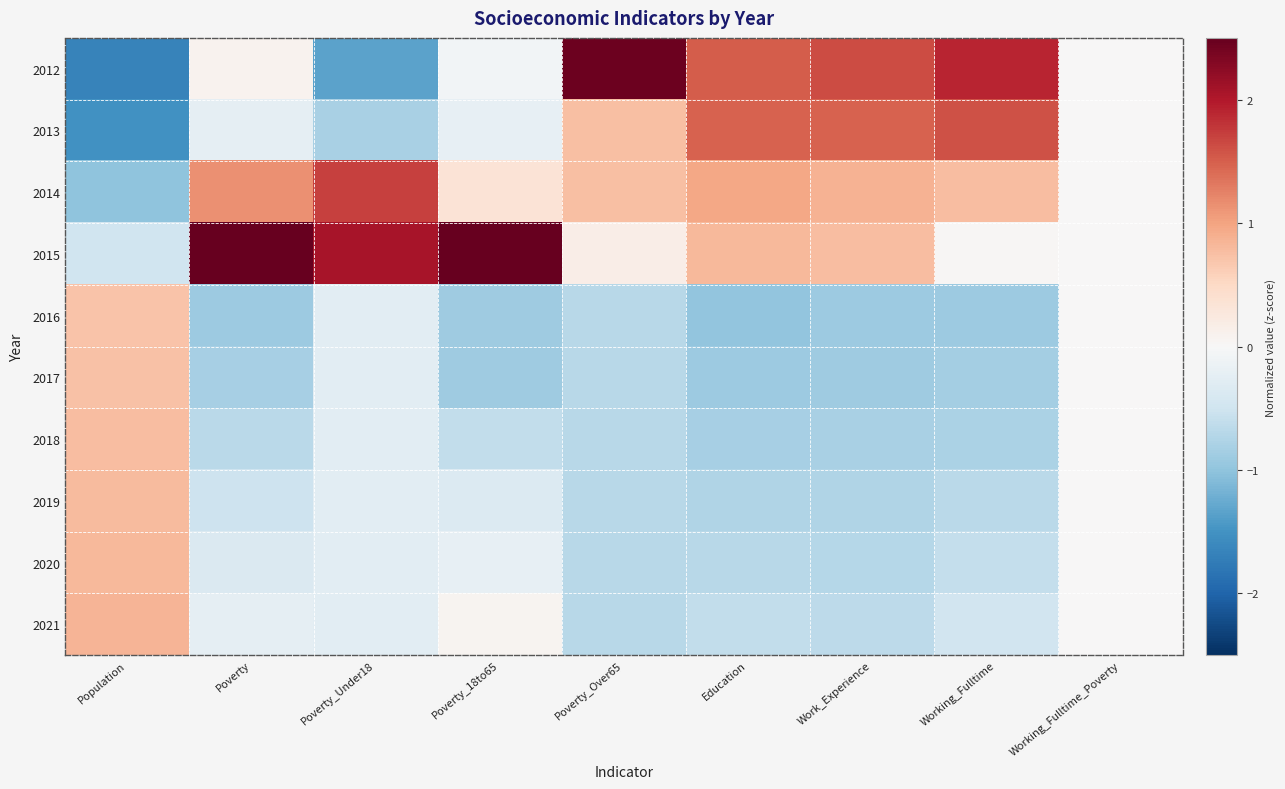

Reading right to left, extract all data points from this chart.

2012: Working_Fulltime_Poverty=0.0	Working_Fulltime=1.9	Work_Experience=1.6	Education=1.5	Poverty_Over65=2.5	Poverty_18to65=-0.1	Poverty_Under18=-1.3	Poverty=0.1	Population=-1.7
2013: Working_Fulltime_Poverty=0.0	Working_Fulltime=1.6	Work_Experience=1.5	Education=1.5	Poverty_Over65=0.7	Poverty_18to65=-0.2	Poverty_Under18=-0.8	Poverty=-0.2	Population=-1.5
2014: Working_Fulltime_Poverty=0.0	Working_Fulltime=0.8	Work_Experience=0.9	Education=1.0	Poverty_Over65=0.7	Poverty_18to65=0.3	Poverty_Under18=1.7	Poverty=1.1	Population=-1.0
2015: Working_Fulltime_Poverty=0.0	Working_Fulltime=0.0	Work_Experience=0.8	Education=0.8	Poverty_Over65=0.2	Poverty_18to65=2.8	Poverty_Under18=2.1	Poverty=2.5	Population=-0.5
2016: Working_Fulltime_Poverty=0.0	Working_Fulltime=-0.9	Work_Experience=-0.9	Education=-1.0	Poverty_Over65=-0.7	Poverty_18to65=-0.9	Poverty_Under18=-0.3	Poverty=-0.9	Population=0.7
2017: Working_Fulltime_Poverty=0.0	Working_Fulltime=-0.9	Work_Experience=-0.9	Education=-0.9	Poverty_Over65=-0.7	Poverty_18to65=-0.9	Poverty_Under18=-0.3	Poverty=-0.8	Population=0.7
2018: Working_Fulltime_Poverty=0.0	Working_Fulltime=-0.8	Work_Experience=-0.8	Education=-0.8	Poverty_Over65=-0.7	Poverty_18to65=-0.6	Poverty_Under18=-0.3	Poverty=-0.7	Population=0.8
2019: Working_Fulltime_Poverty=0.0	Working_Fulltime=-0.7	Work_Experience=-0.8	Education=-0.8	Poverty_Over65=-0.7	Poverty_18to65=-0.3	Poverty_Under18=-0.3	Poverty=-0.5	Population=0.8
2020: Working_Fulltime_Poverty=0.0	Working_Fulltime=-0.6	Work_Experience=-0.7	Education=-0.7	Poverty_Over65=-0.7	Poverty_18to65=-0.2	Poverty_Under18=-0.3	Poverty=-0.4	Population=0.8
2021: Working_Fulltime_Poverty=0.0	Working_Fulltime=-0.5	Work_Experience=-0.7	Education=-0.6	Poverty_Over65=-0.7	Poverty_18to65=0.1	Poverty_Under18=-0.3	Poverty=-0.2	Population=0.8